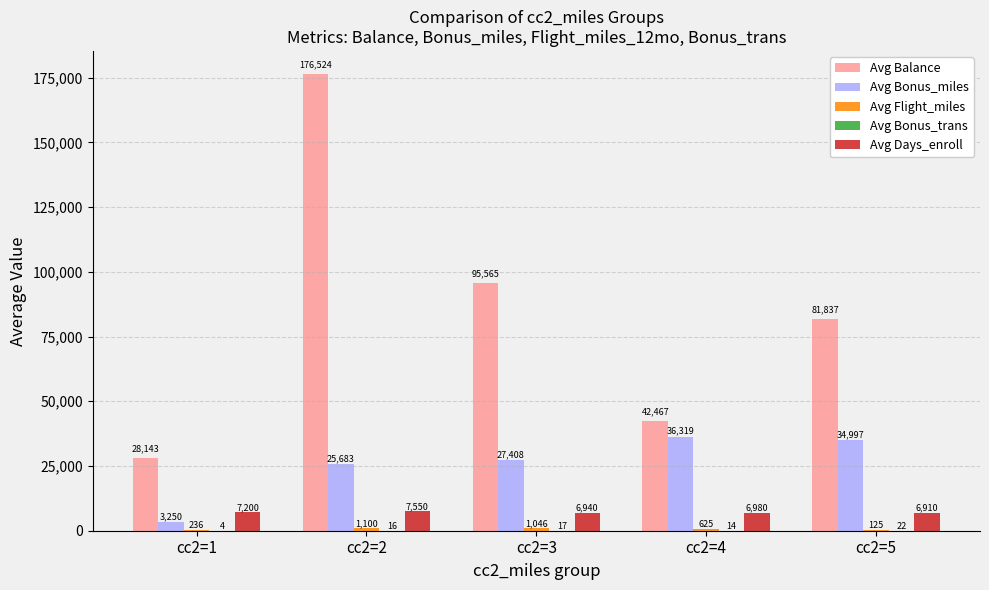

What is the sum of all Avg Balance values?

424536